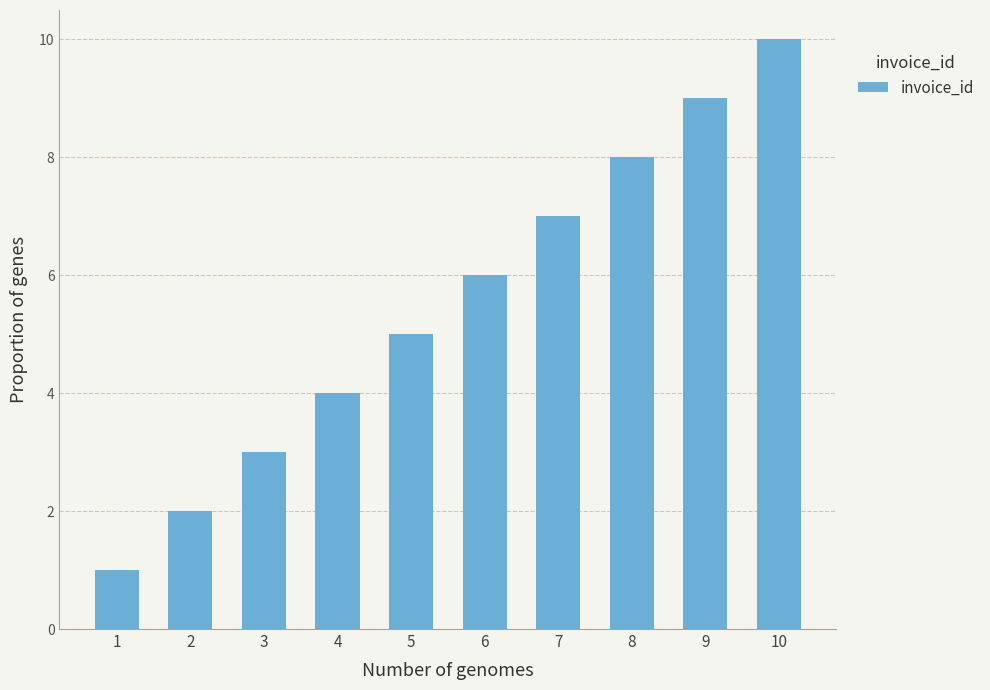

Rank the categories by value from highest to lowest.

10, 9, 8, 7, 6, 5, 4, 3, 2, 1